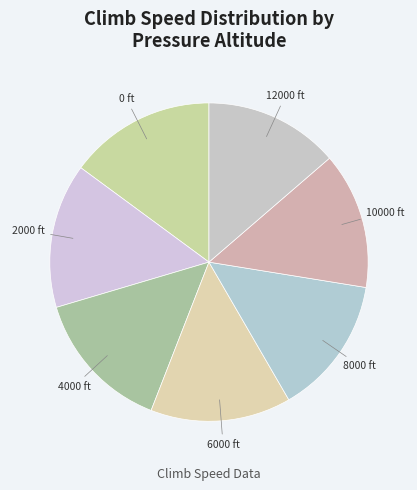

Does 4000 account for over 50% of the chart?

No